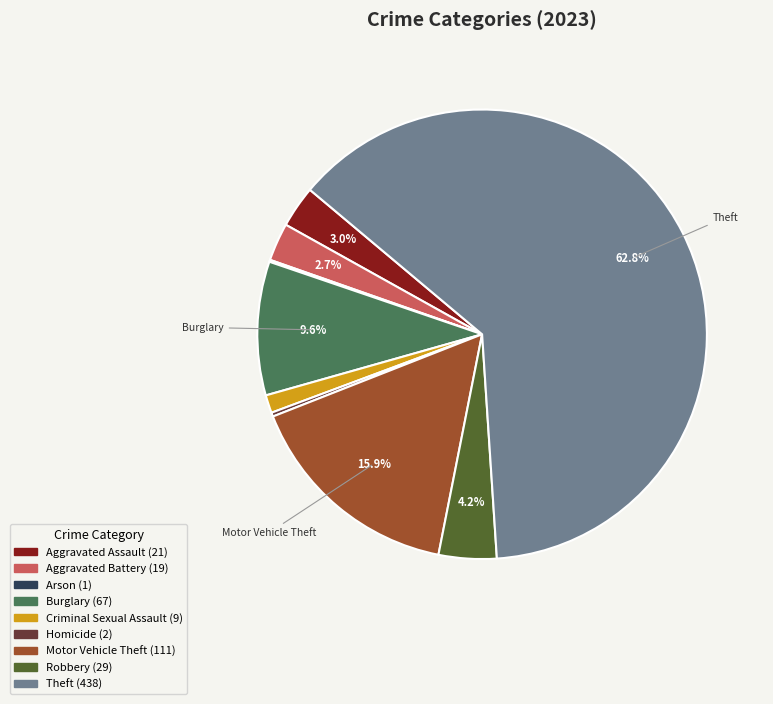

Is there a majority slice in this chart?

Yes